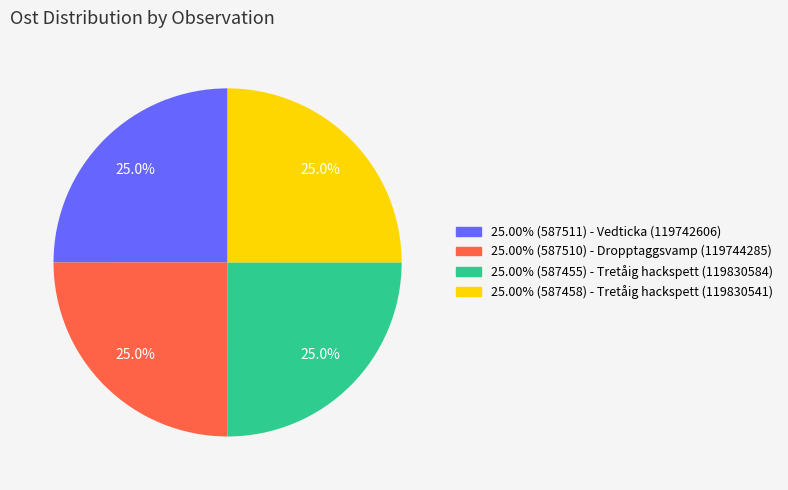

Is there a majority slice in this chart?

No